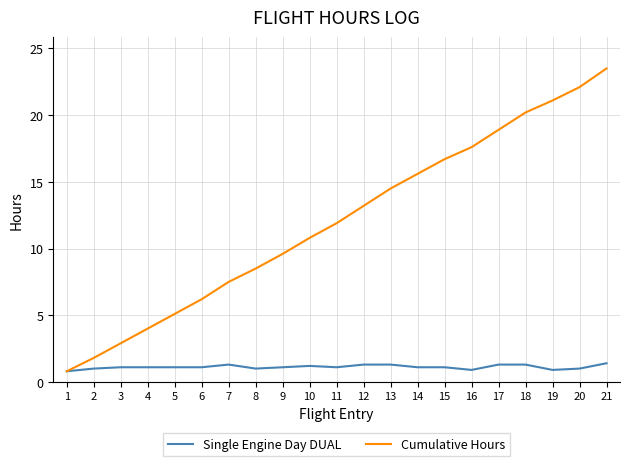

What is the difference between the Single Engine Day DUAL values at 18 and 9?

0.2